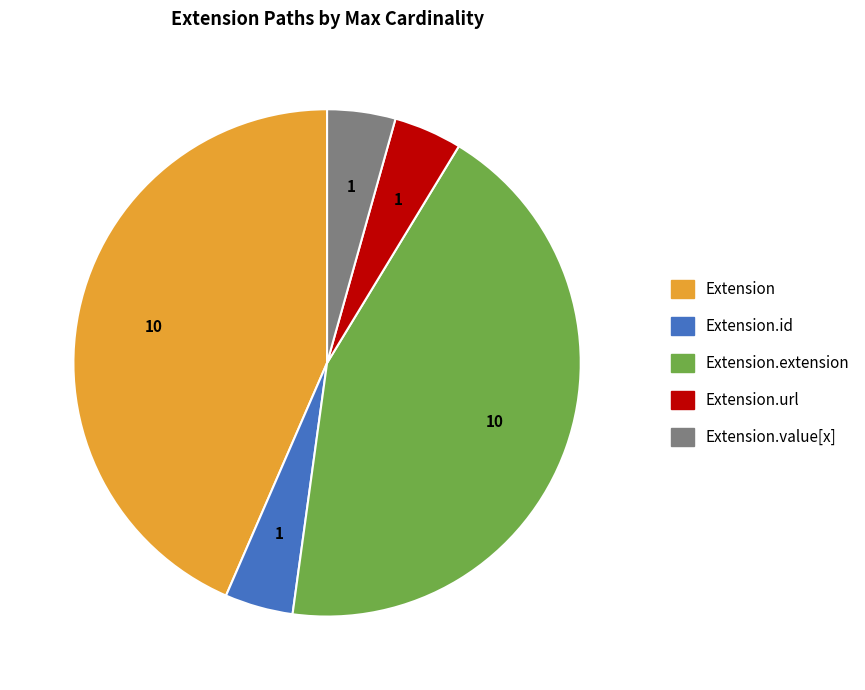

Is there any slice that represents more than half of the pie?

No